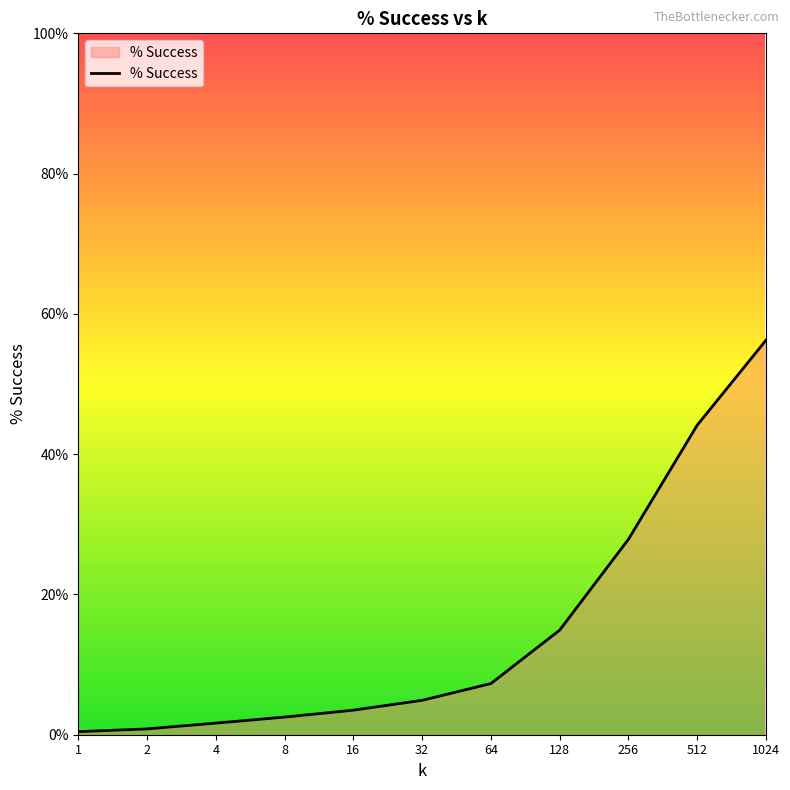

Reading left to right, what are all the values shown in this chart?

0.0	0.0	0.0	0.0	0.0	0.0	0.1	0.1	0.3	0.4	0.6